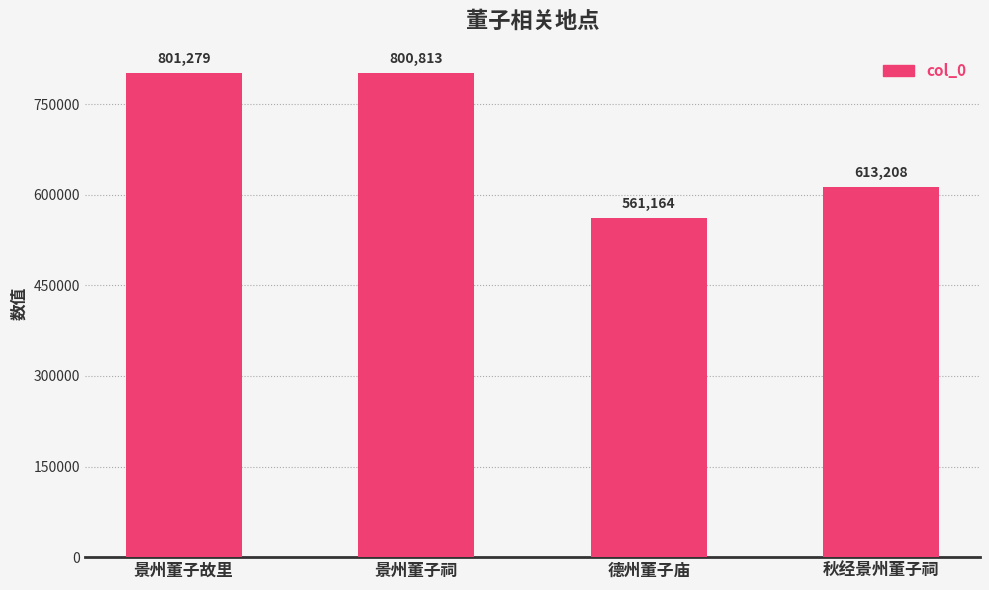

What is the change in value from 景州董子祠 to 德州董子庙?

-239649